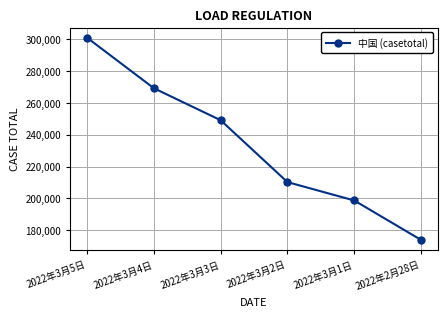

What is the average value?

233646